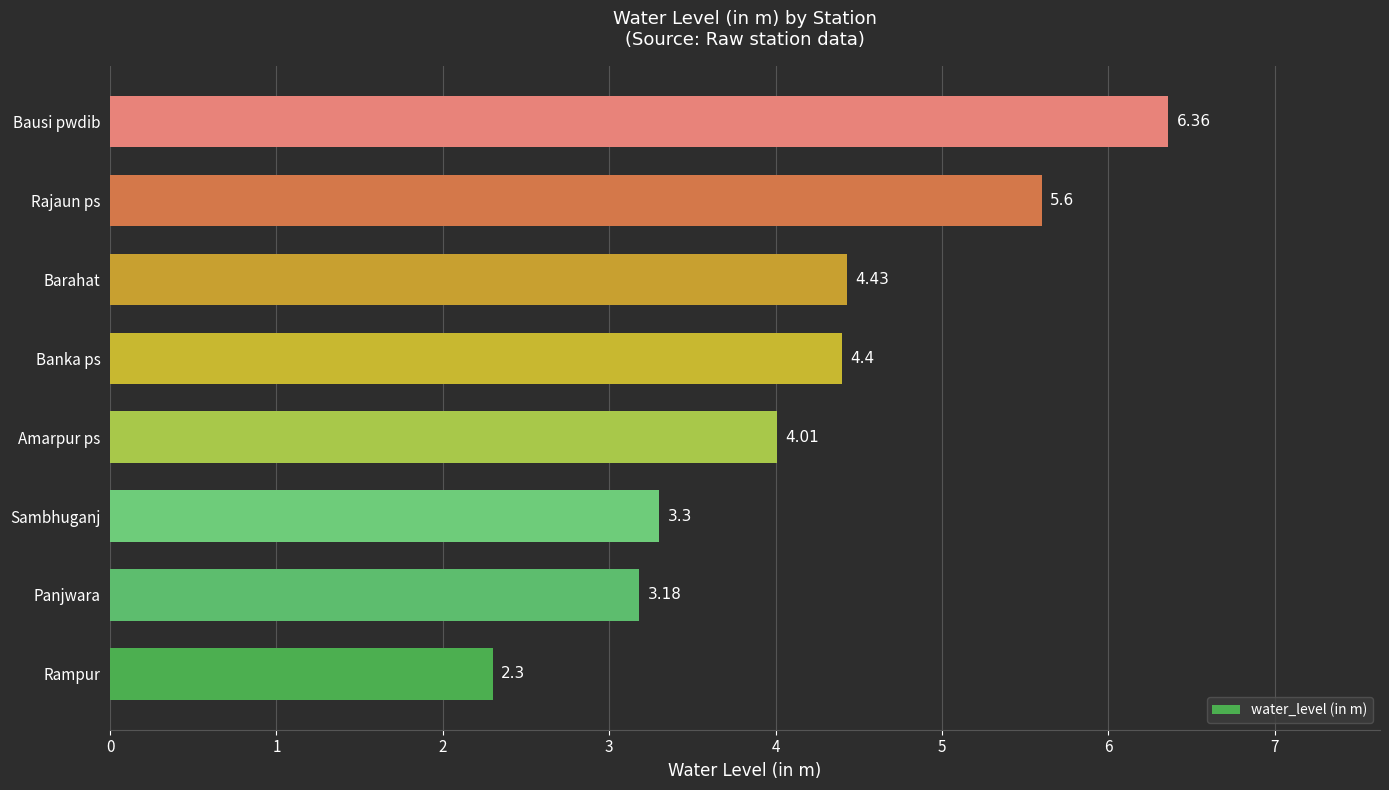

How many bars are there in total?

8